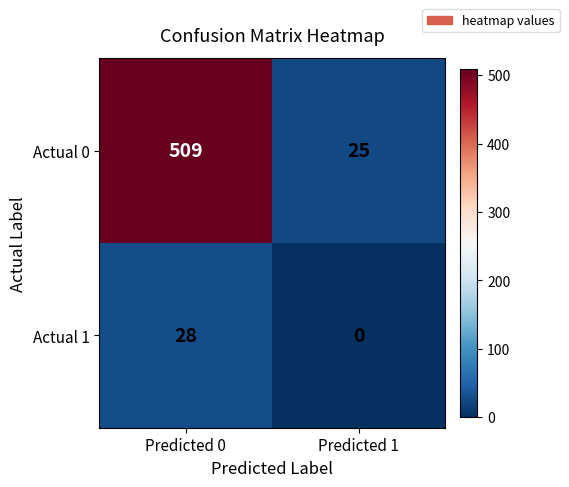

Rank the series by their average value, from highest to lowest.

Actual 0, Actual 1